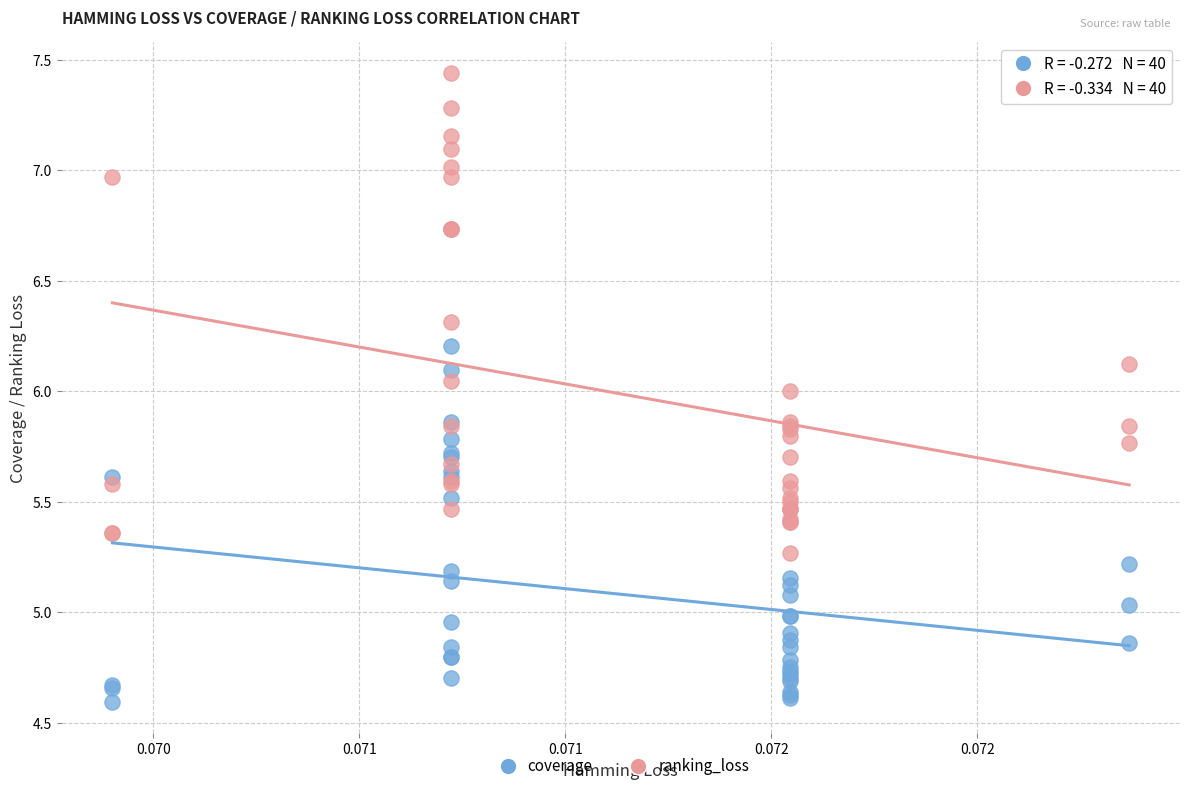

Which series reaches the minimum Y coordinate?

coverage